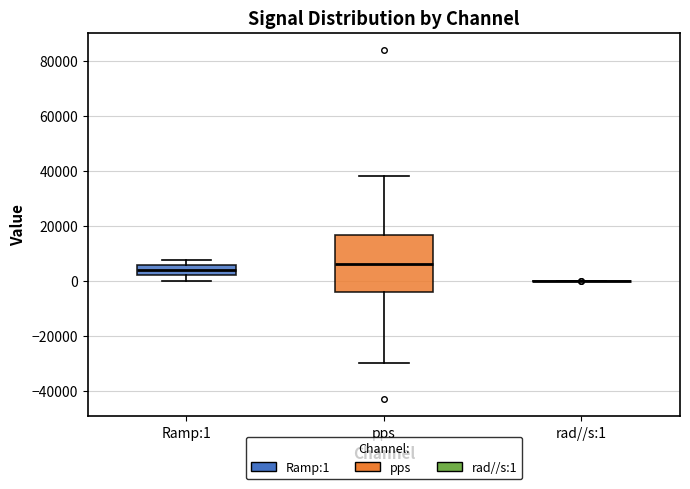

Which box is the tallest, from its lower edge to its upper edge?

pps